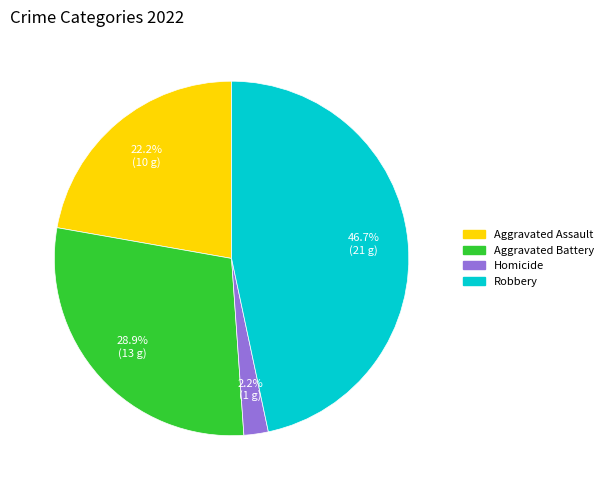

Is there any slice that represents more than half of the pie?

No